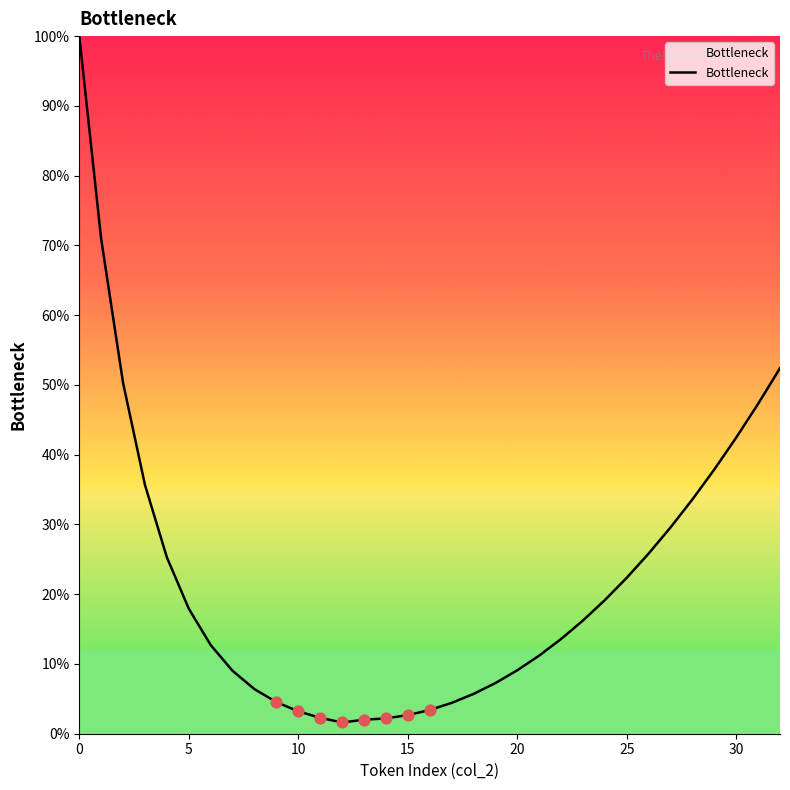

What is the greatest value displayed?

100.0